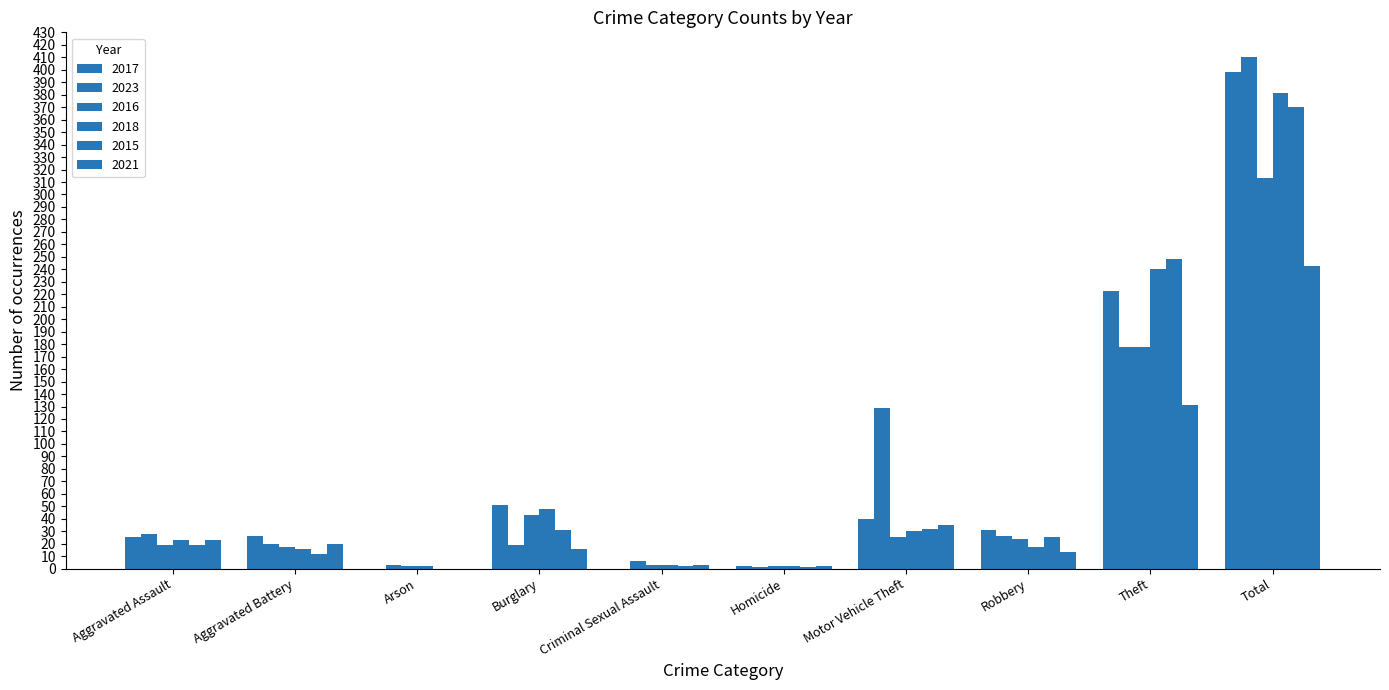

Is the value of 2023 at Theft greater than the value of 2016 at Total?

No